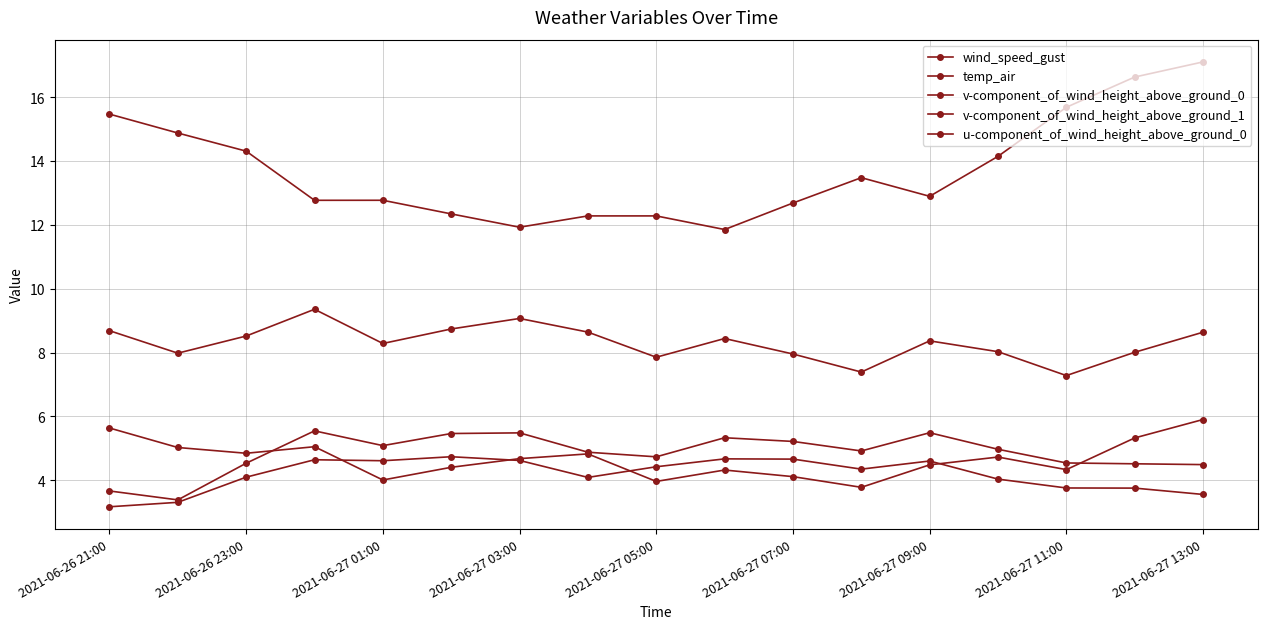

How many values in the v-component_of_wind_height_above_ground_1 series are below 4?

2